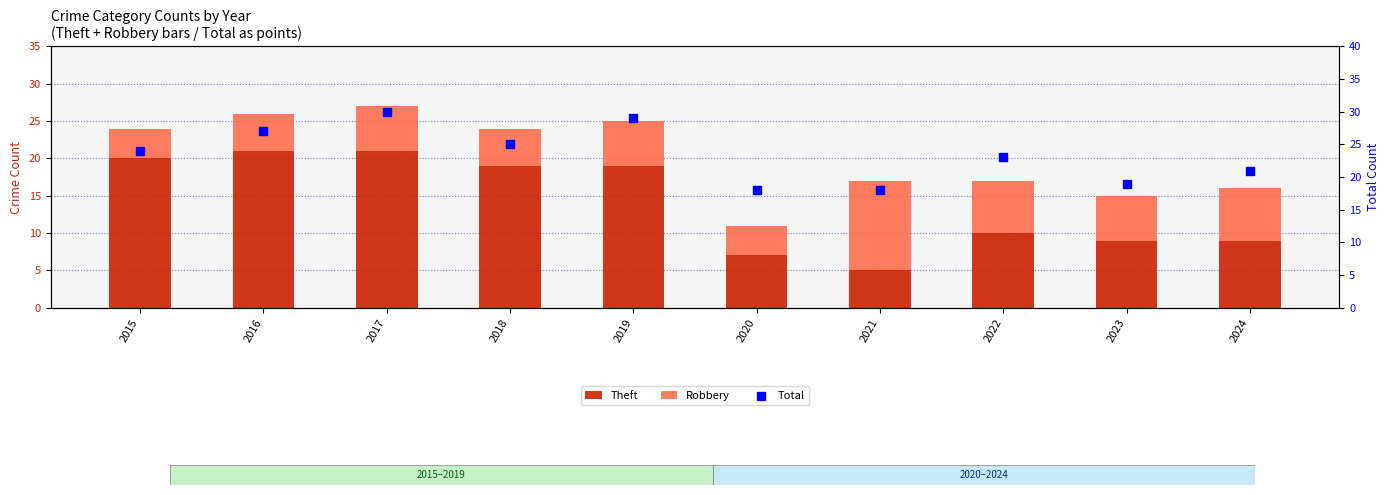

Is the value of Robbery at 2019 greater than the value of Theft at 2016?

No